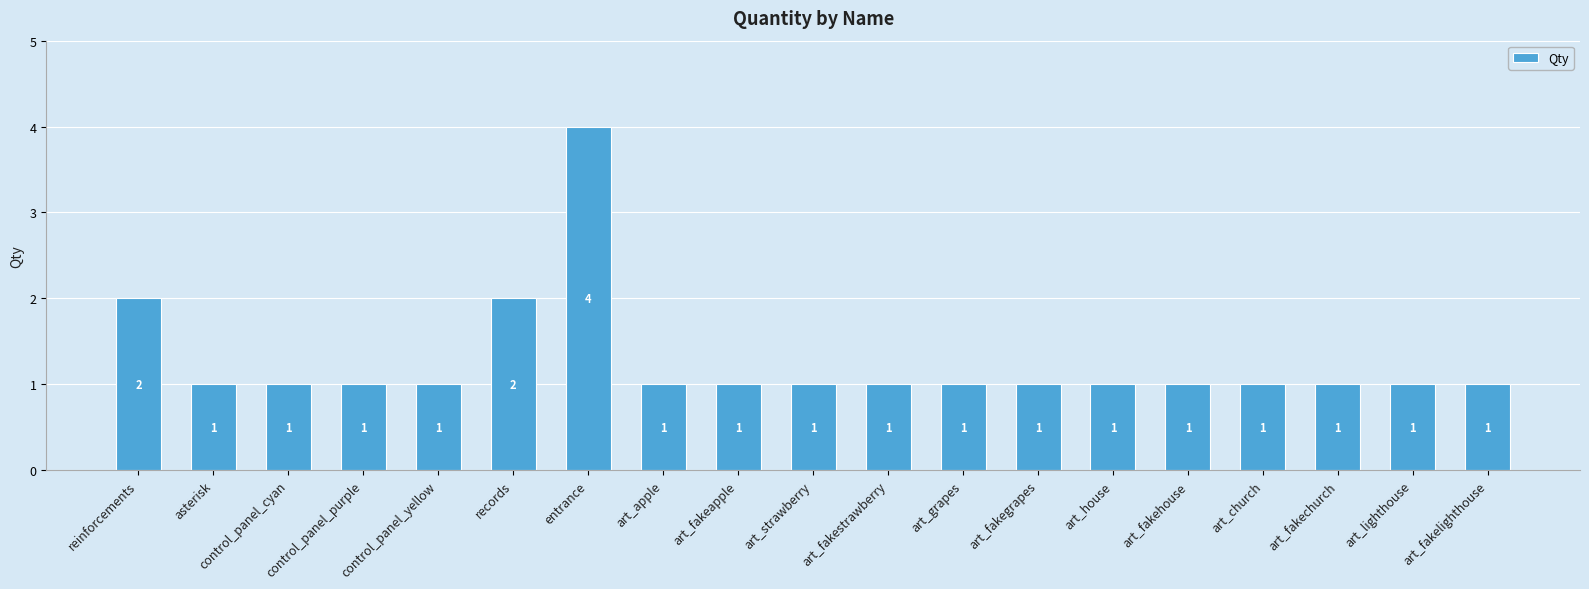

The chart shows a value of 1 at records. True or false?

False